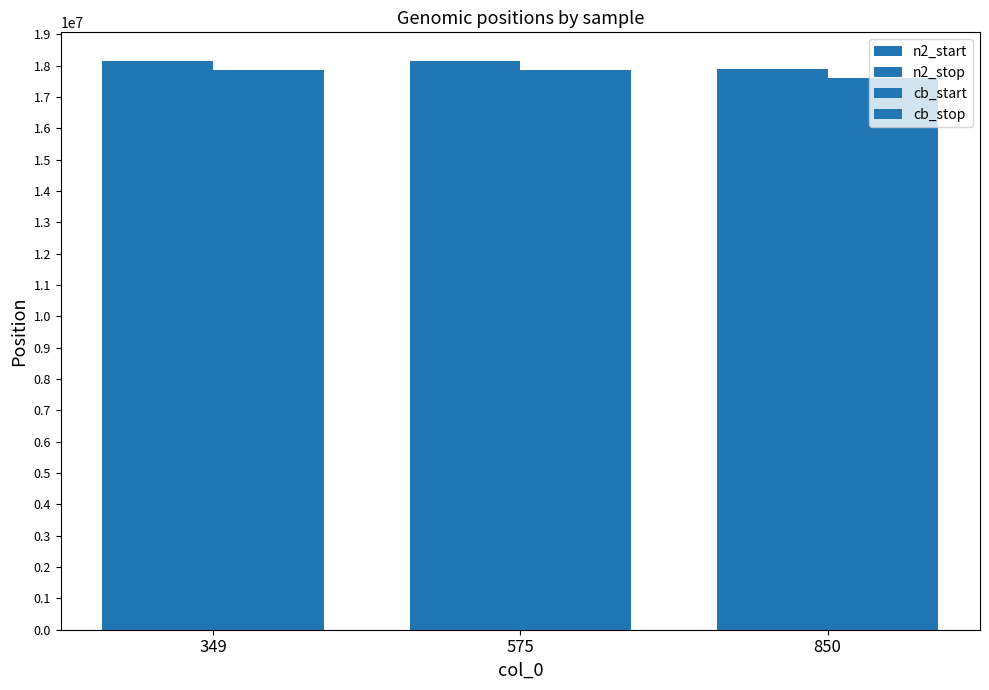

How many bars are there in total?

12